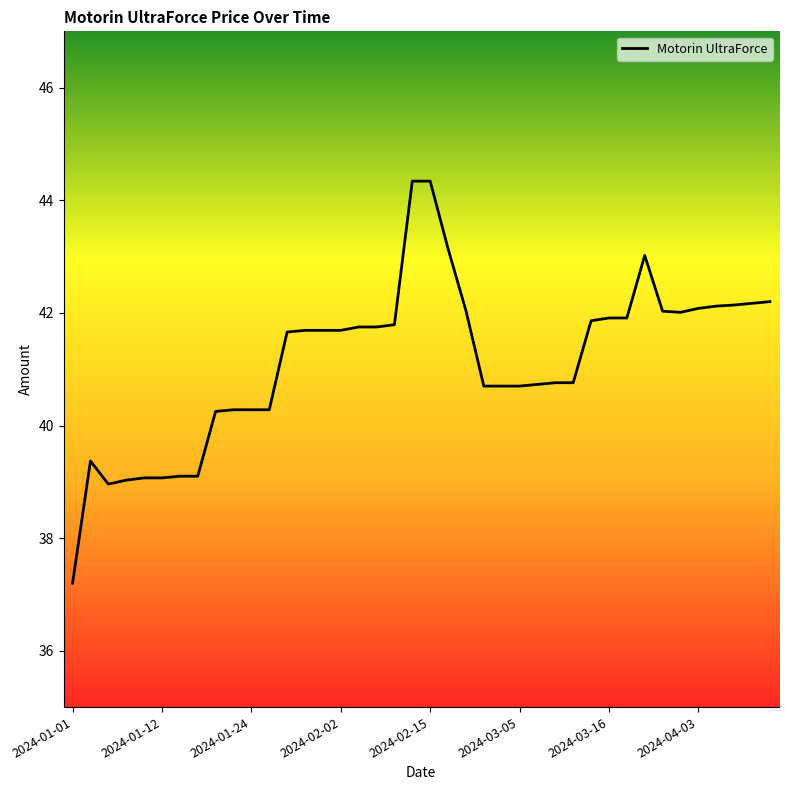

What is the difference between the maximum and minimum values?

7.1